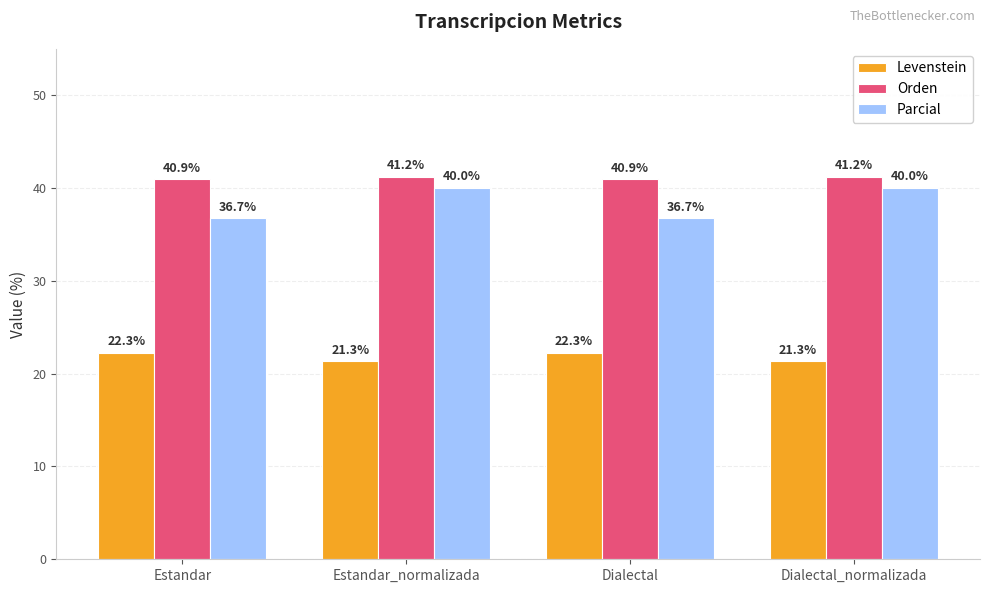

At how many categories does at least one series exceed 31?

4